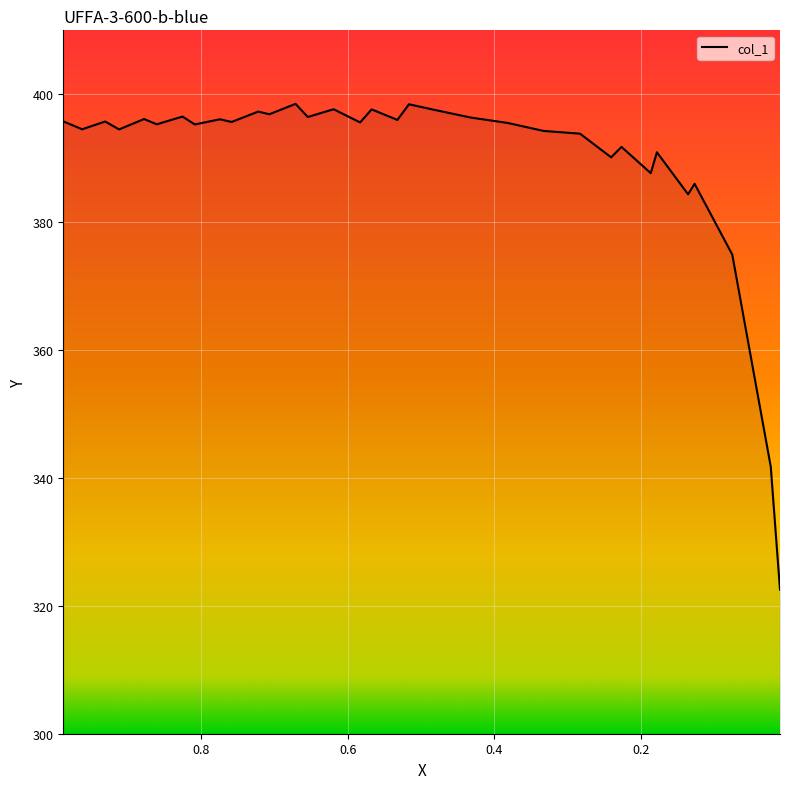

True or false: the data has more than 1 interior local peaks.

True